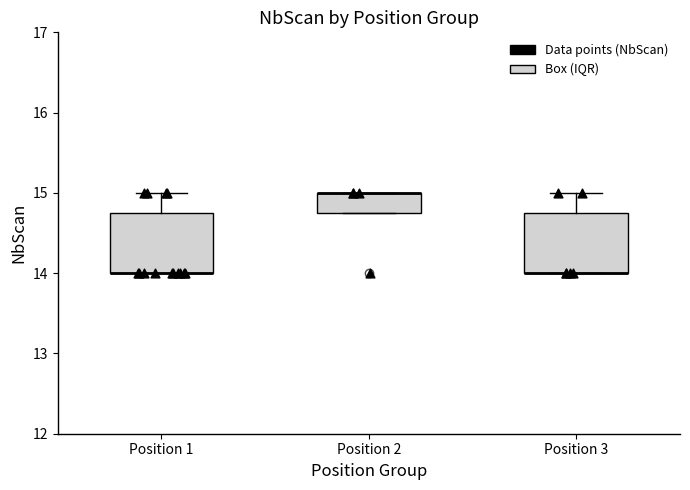

Where does the upper whisker of the box for Position 1 end on the y-axis? The values are not printed on the chart, so give them approximately, as read against the axis.

15.0